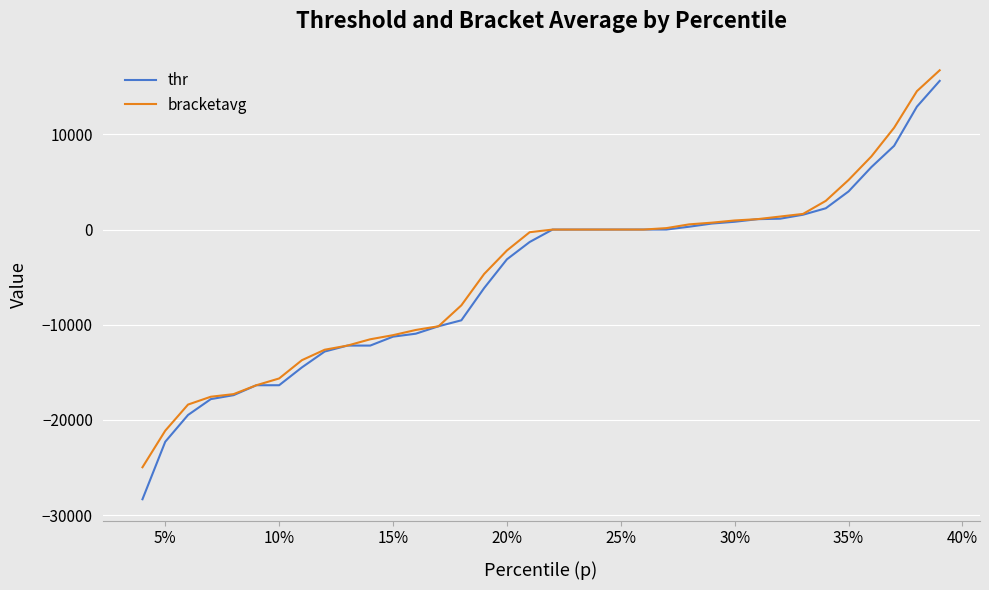

What is the greatest value displayed?

16745.2